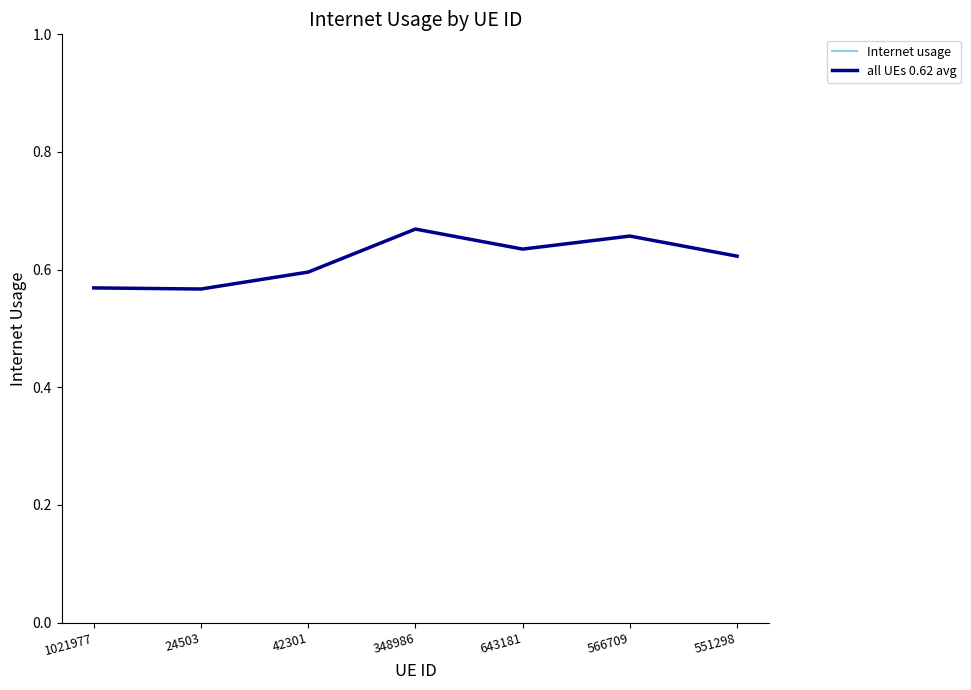

True or false: Internet usage and all UEs 0.62 avg intersect in this chart.

False